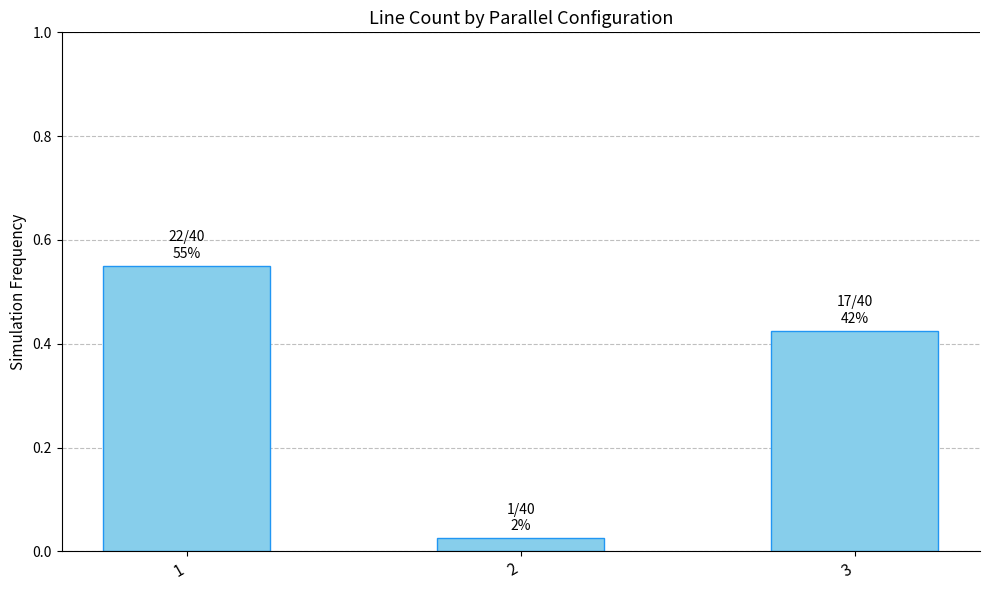

The value at 3 is 0.1. True or false?

False